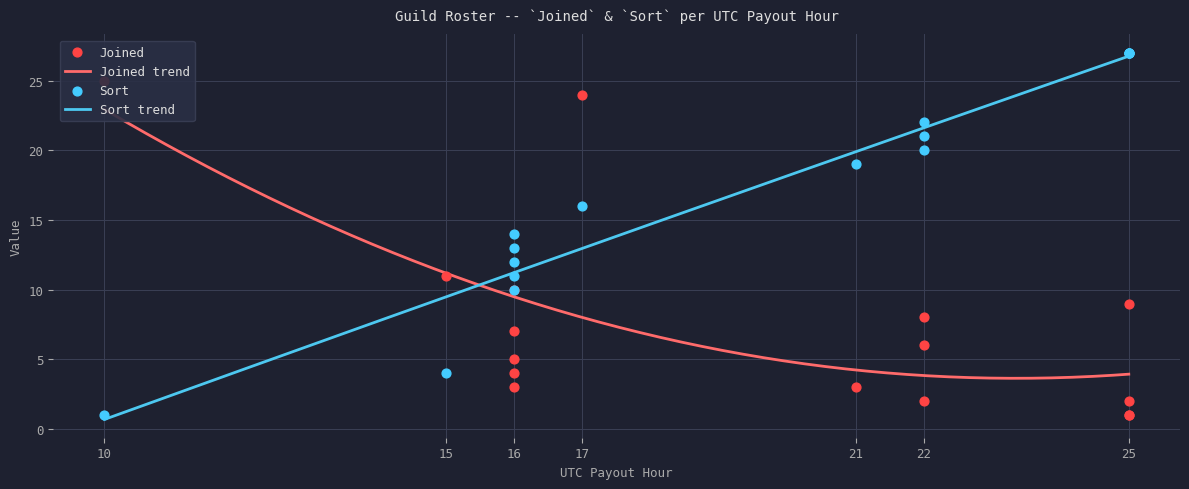

What are all the series names shown in the legend?

Joined, Sort